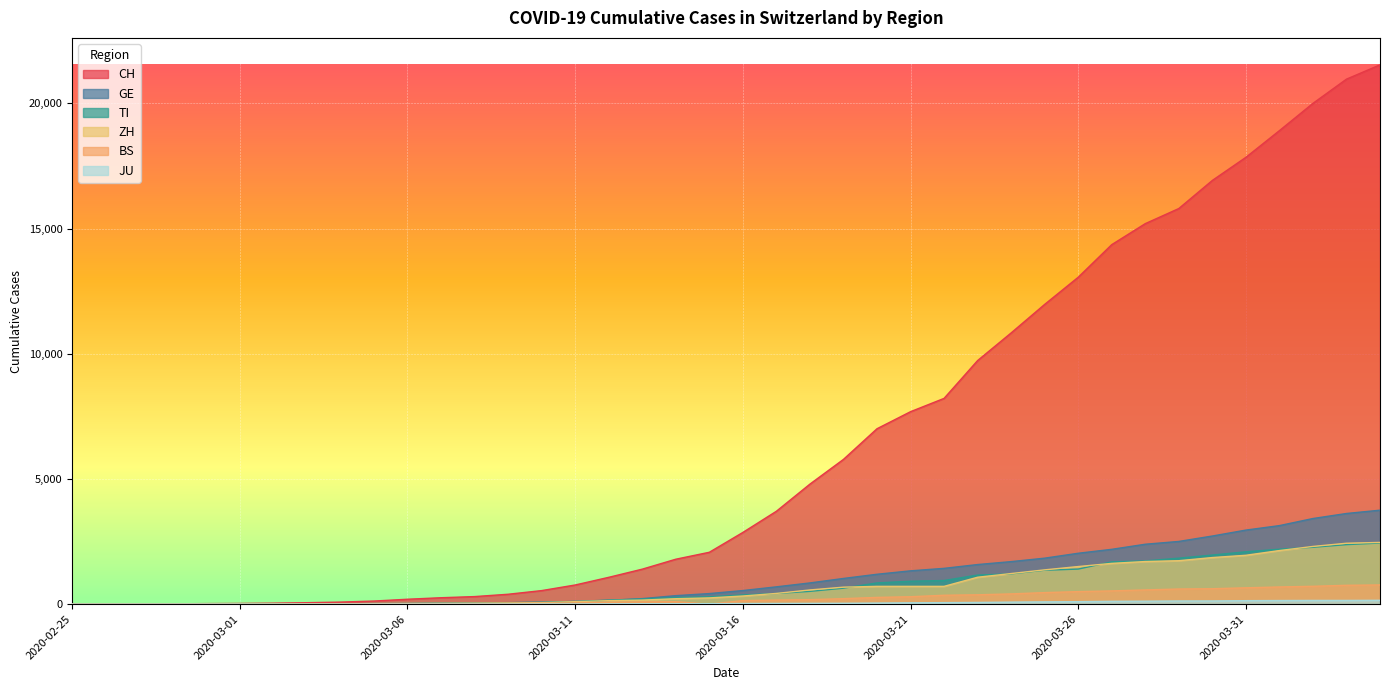

True or false: GE and CH intersect in this chart.

False